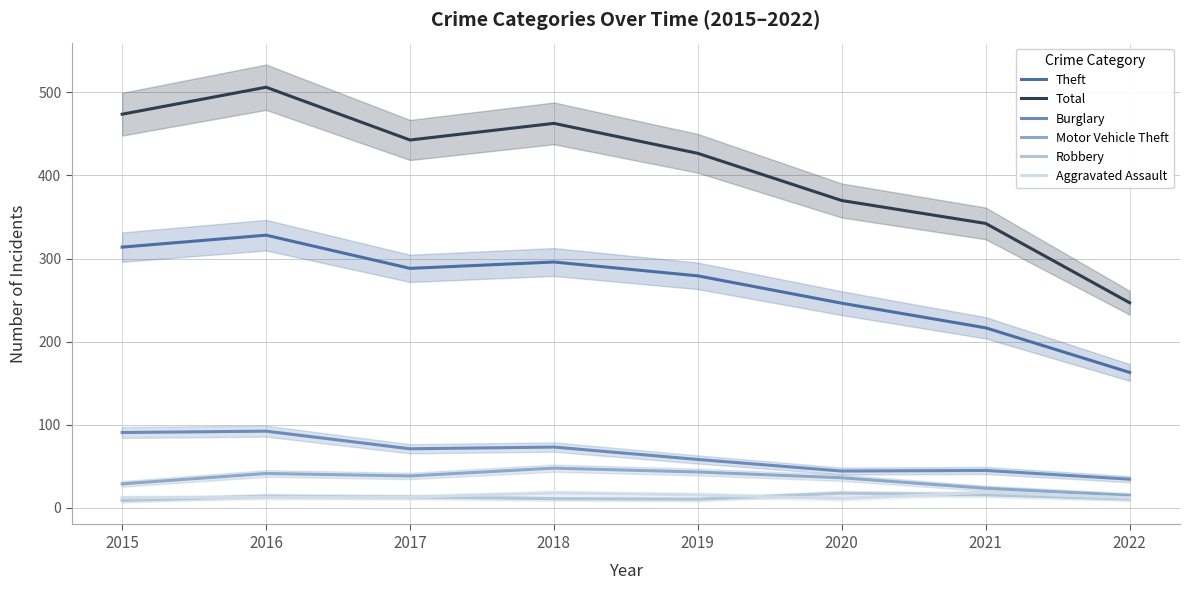

Reading left to right, what are all the values shown in this chart?

Theft: 2015=313.8	2016=328.1	2017=288.2	2018=295.8	2019=279.2	2020=246.3	2021=216.6	2022=163.0
Total: 2015=473.8	2016=506.2	2017=442.7	2018=462.7	2019=426.6	2020=369.8	2021=342.3	2022=246.8
Burglary: 2015=90.6	2016=92.3	2017=71.0	2018=73.1	2019=58.2	2020=44.2	2021=45.0	2022=34.5
Motor Vehicle Theft: 2015=28.8	2016=41.3	2017=38.3	2018=47.8	2019=43.1	2020=36.1	2021=23.5	2022=15.0
Robbery: 2015=8.7	2016=14.0	2017=13.0	2018=11.0	2019=10.3	2020=17.6	2021=15.7	2022=10.6
Aggravated Assault: 2015=12.1	2016=12.8	2017=12.9	2018=17.9	2019=15.6	2020=11.0	2021=18.7	2022=12.1